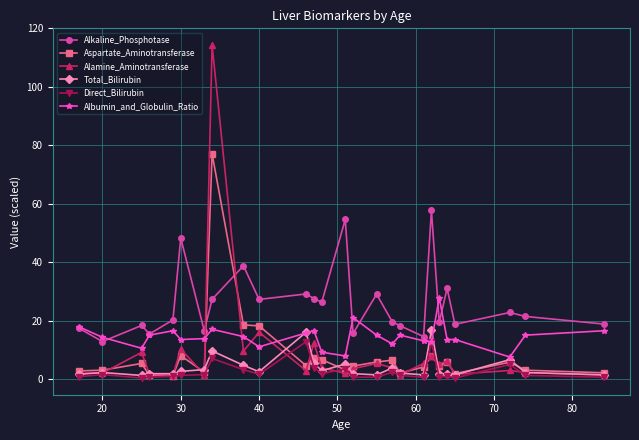

What is the value of the Total_Bilirubin point at the 24th from the left?

6.6